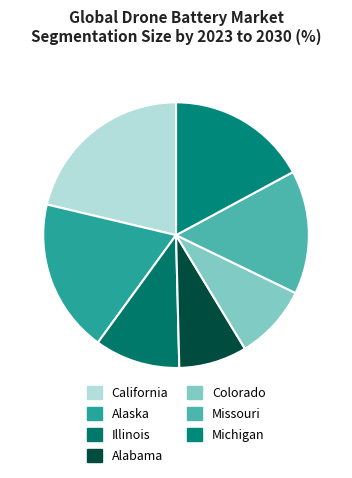

True or false: Illinois accounts for 10% of the total.

True